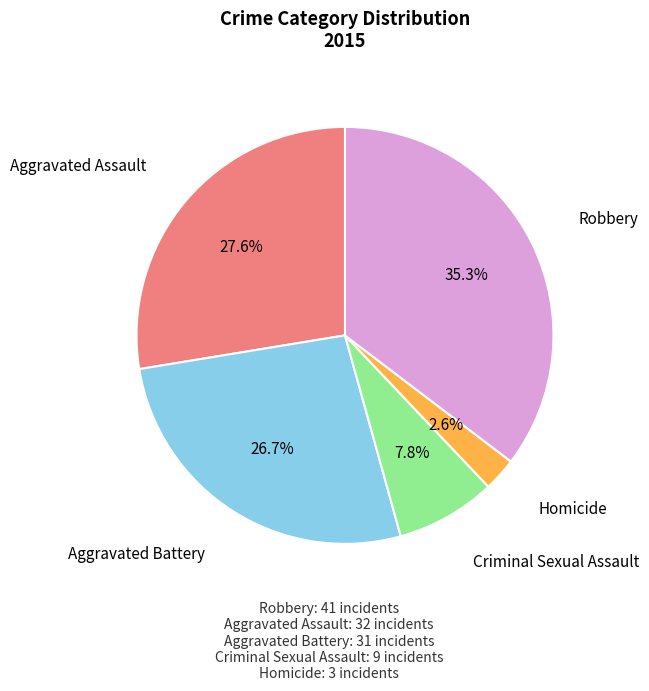

Is there any slice that represents more than half of the pie?

No